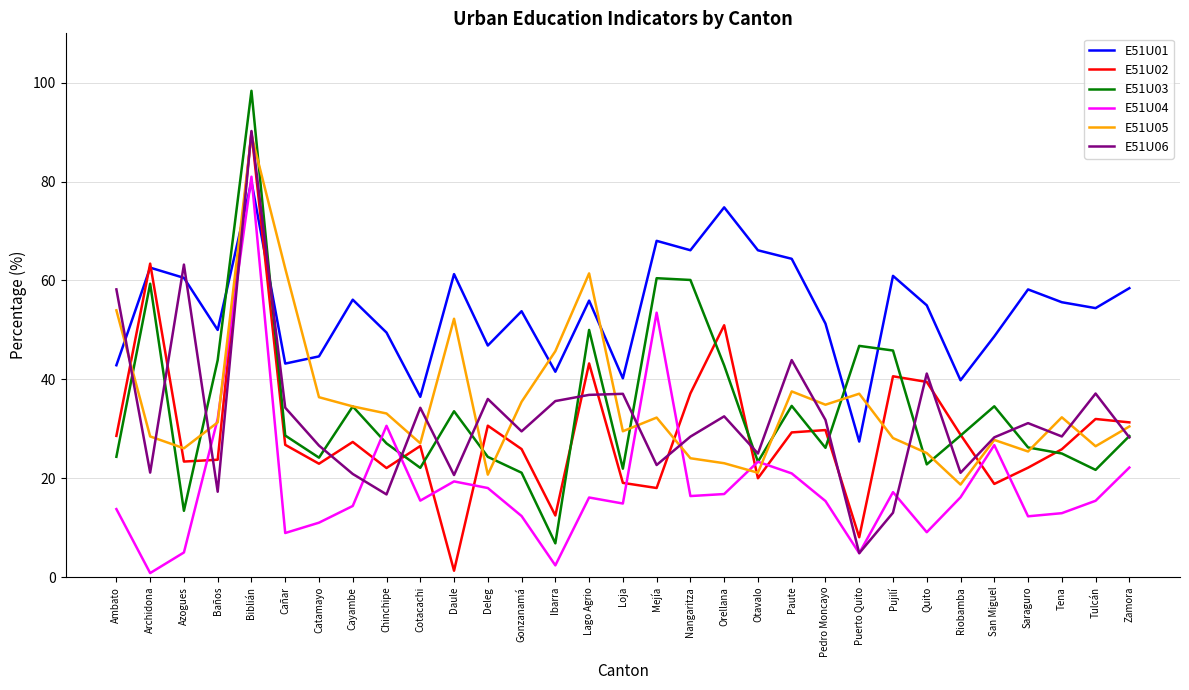

The value of E51U01 at Orellana is 74.8. True or false?

True